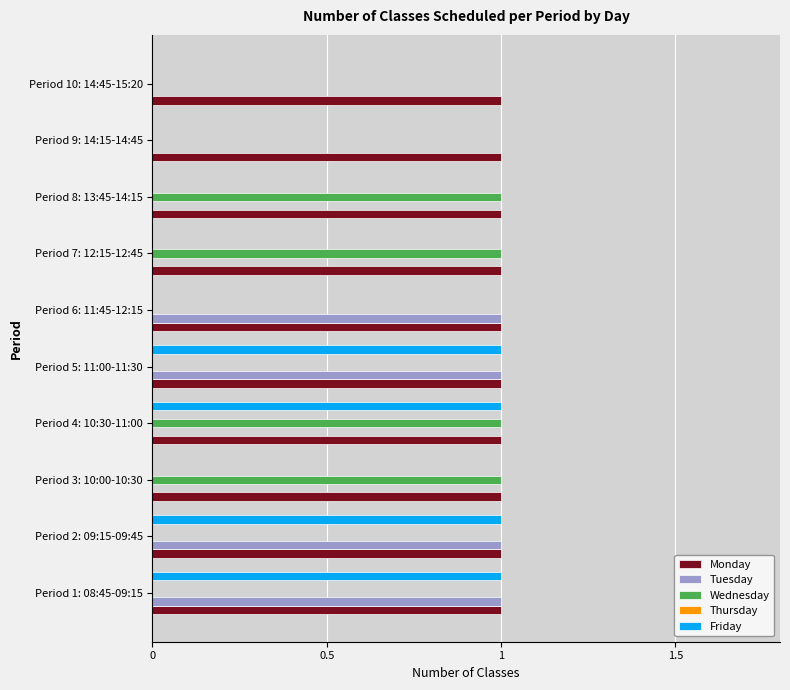

True or false: Tuesday has a value of 0 at Period 10: 14:45-15:20.

True